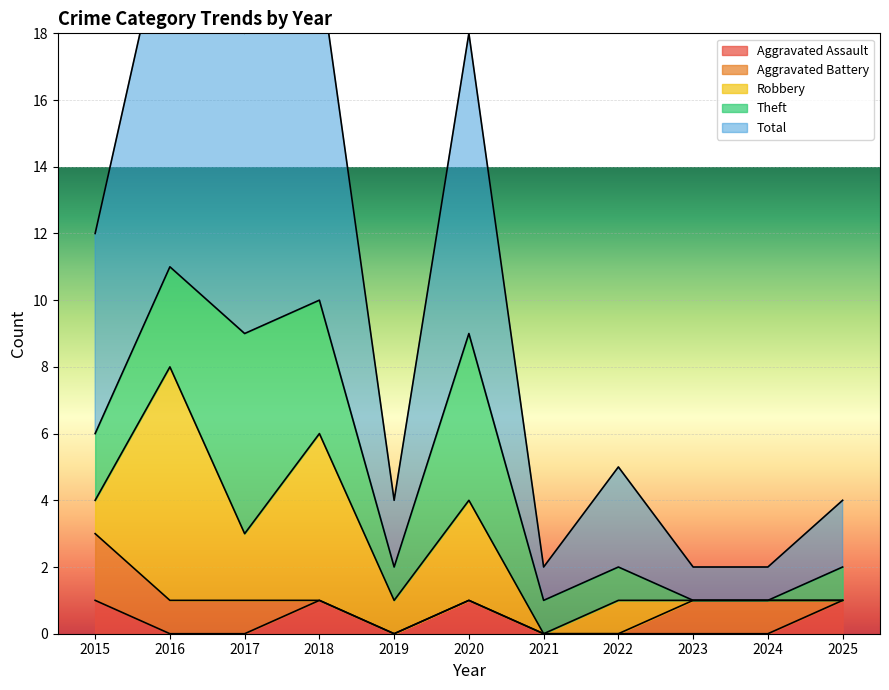

What value does the Total series have at 2025?

2